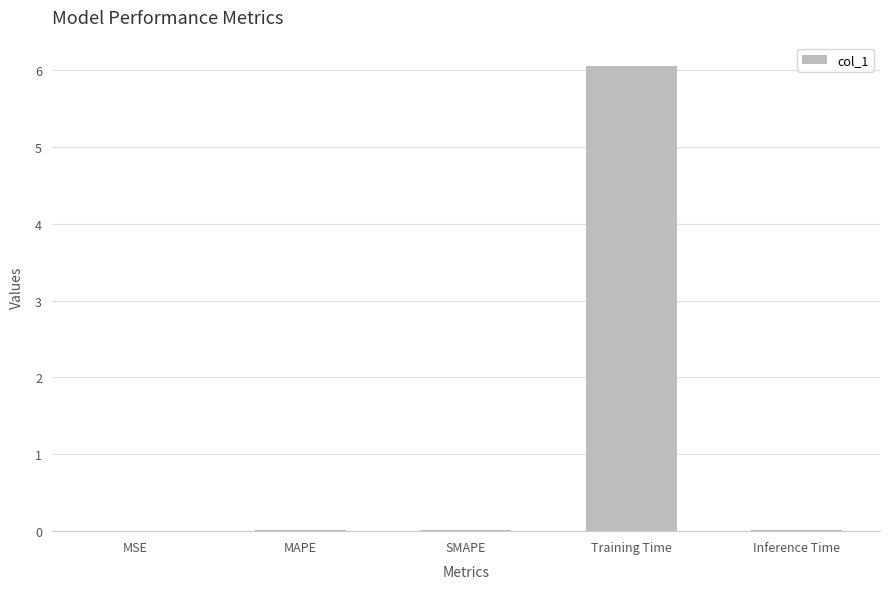

Does the chart contain stacked bars?

No